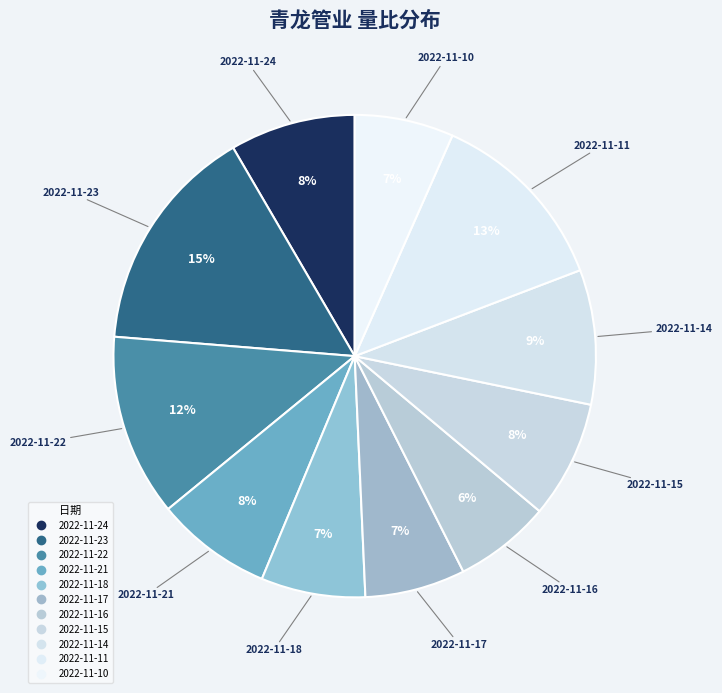

To the nearest percent, what is the difference between the largest and smallest slice percentages?

9%